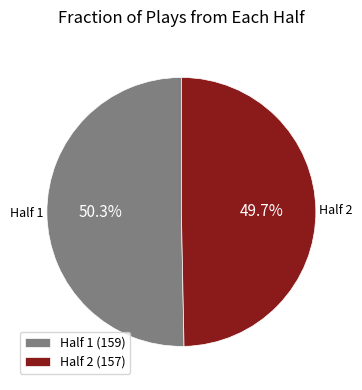

How many slices are in this pie chart?

2